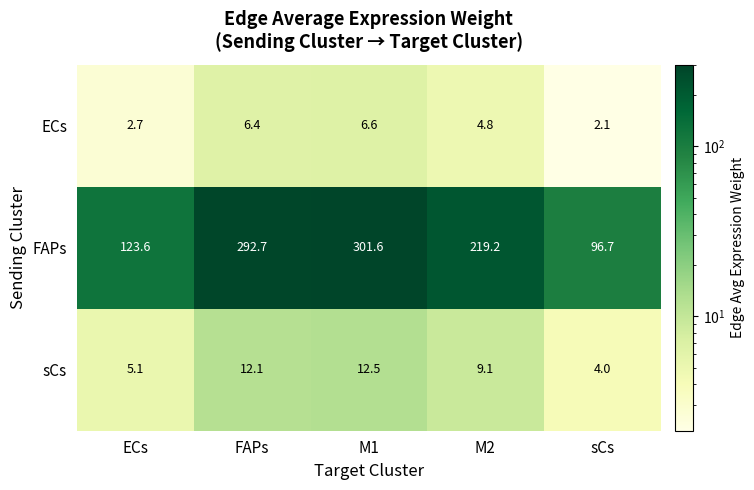

Reading left to right, what are all the values shown in this chart?

ECs: 2.7	6.4	6.6	4.8	2.1
FAPs: 123.6	292.7	301.6	219.2	96.7
sCs: 5.1	12.1	12.5	9.1	4.0